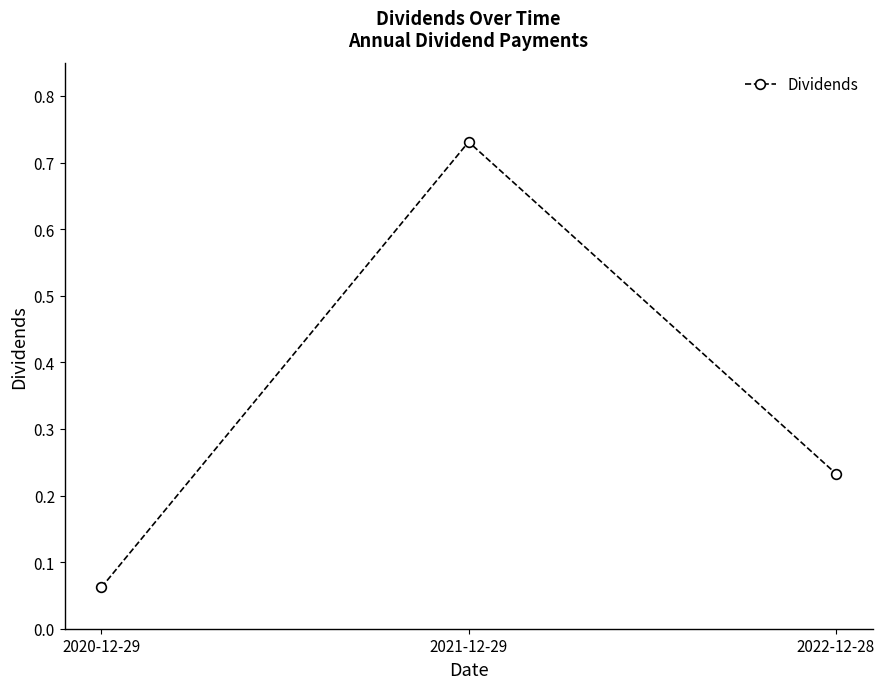

Which category has the highest value across all series?

2021-12-29